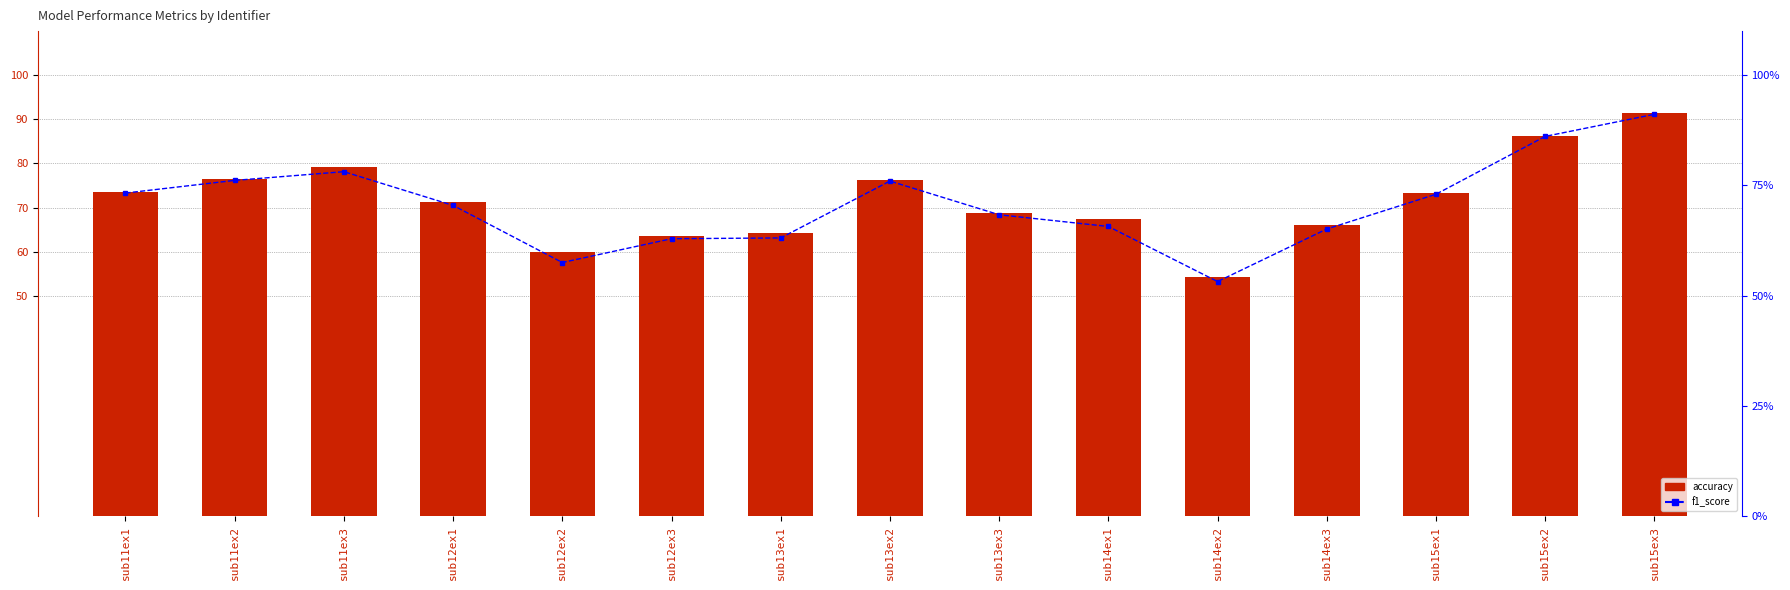

Count the number of data series in this chart.

2